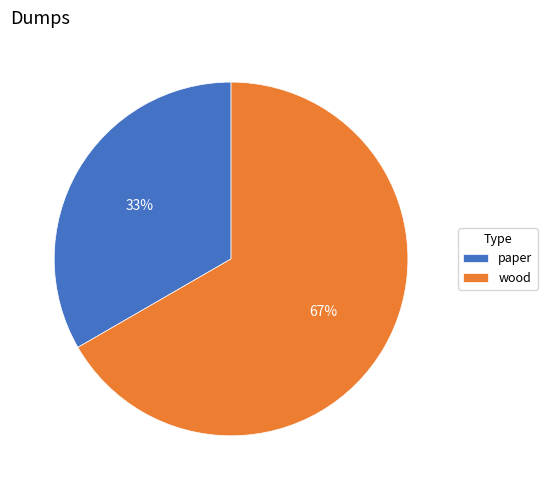

Combined, do paper and wood account for over 50%?

Yes